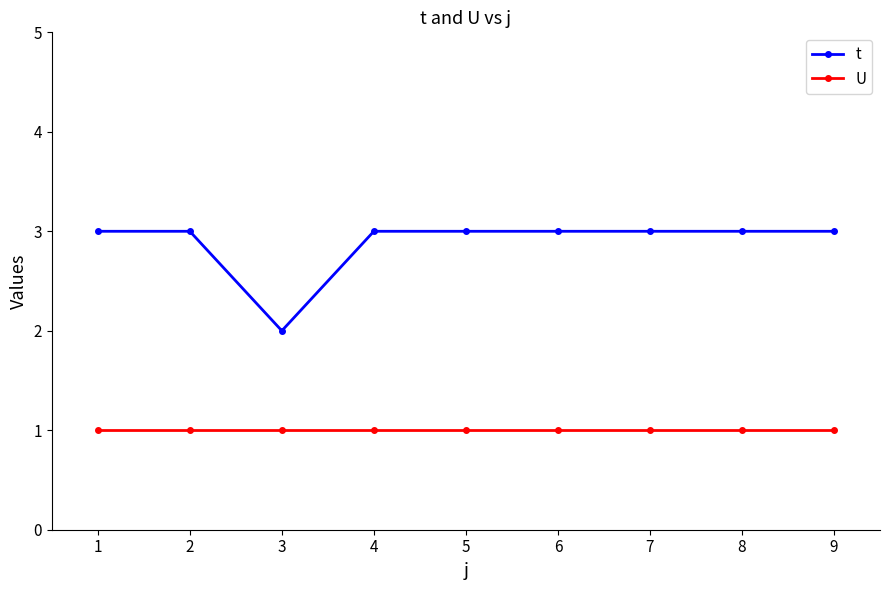

Rank the series by their average value, from highest to lowest.

t, U